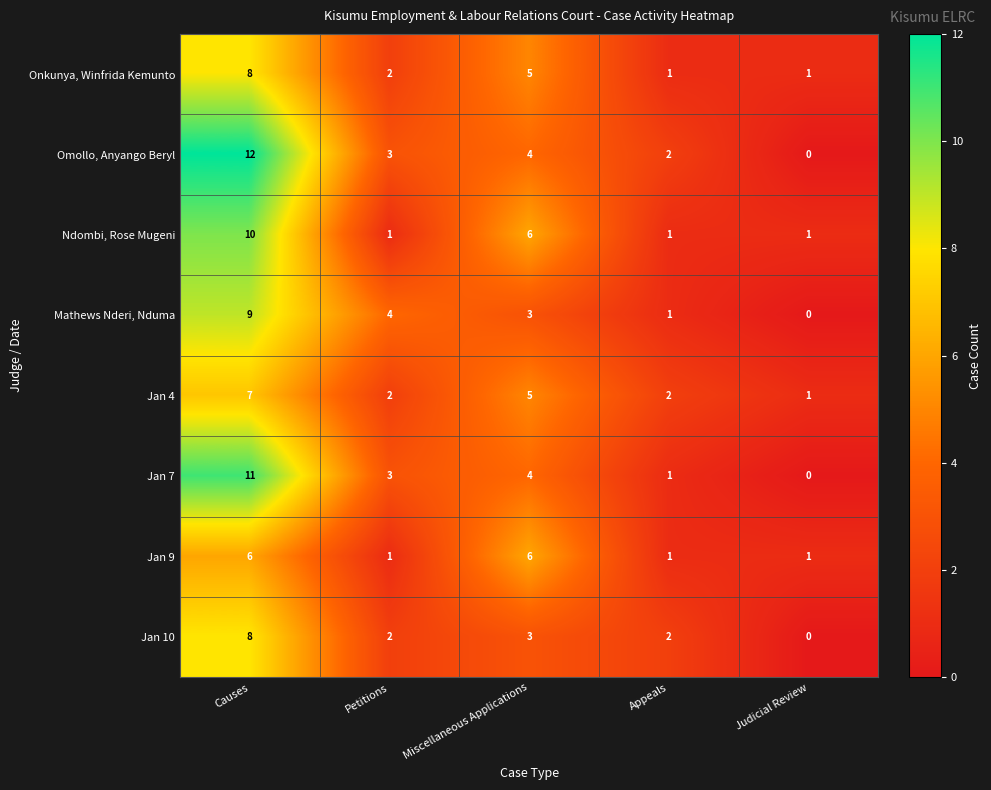

What is the difference between the maximum and minimum values in the Ndombi, Rose Mugeni series?

9